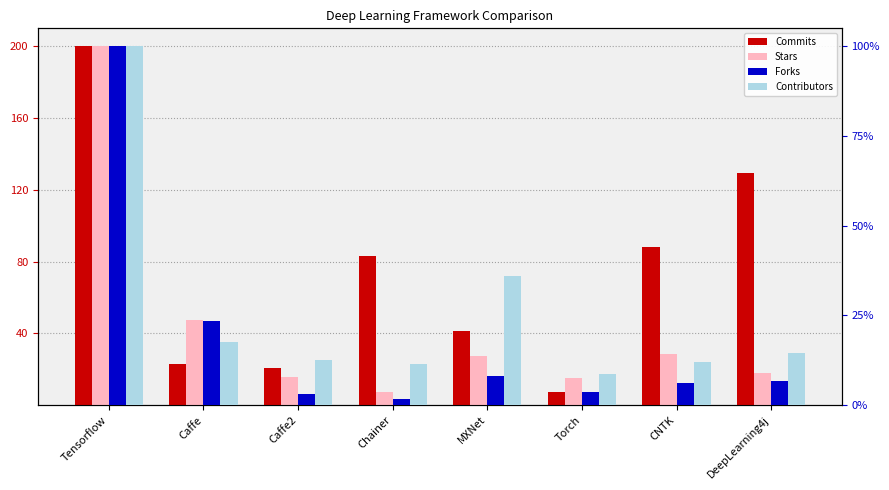

Rank the categories by Stars value from highest to lowest.

Tensorflow, Caffe, CNTK, MXNet, DeepLearning4j, Caffe2, Torch, Chainer